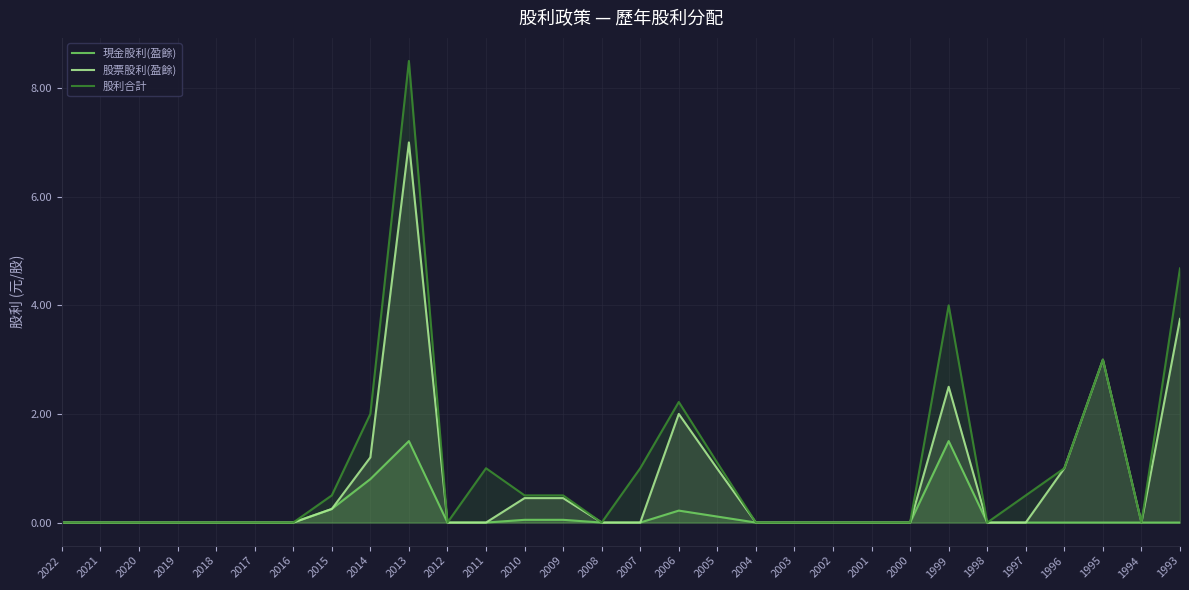

At how many categories does at least one series exceed 3?

3